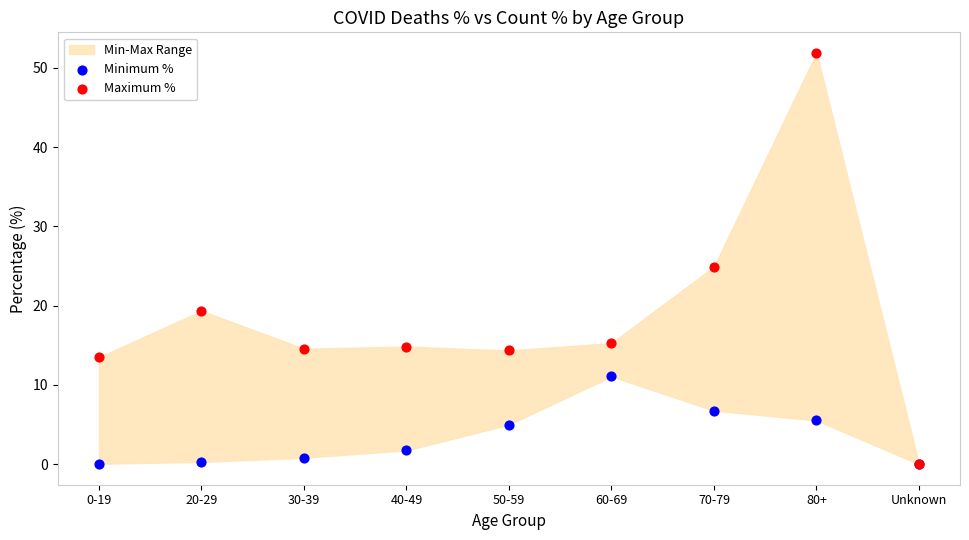

Which series contains the highest Y value?

Maximum %